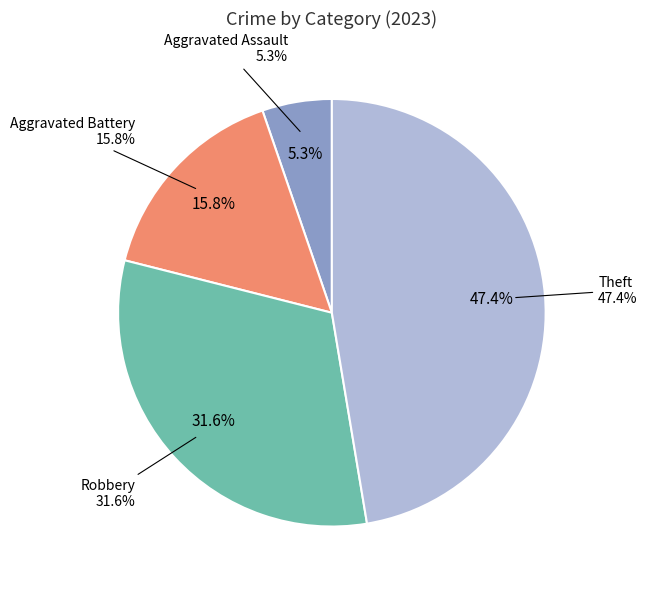

Which category has the biggest portion of the pie?

Theft